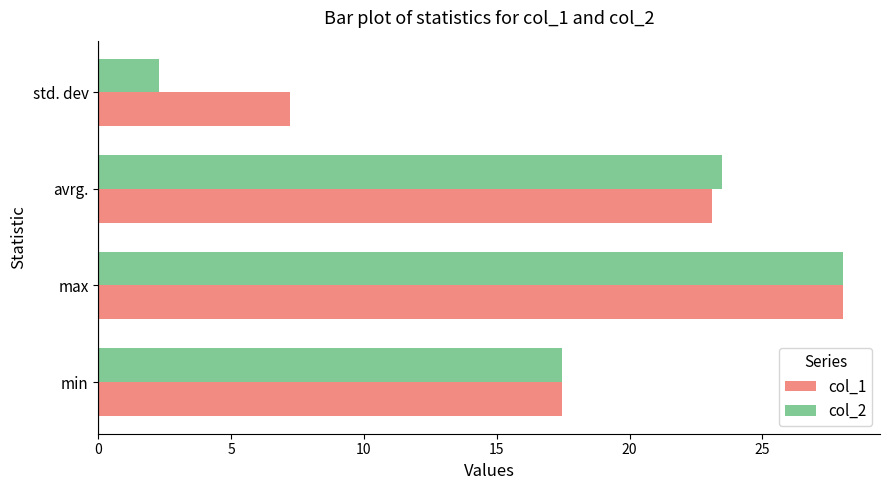

What are all the series names shown in the legend?

col_1, col_2